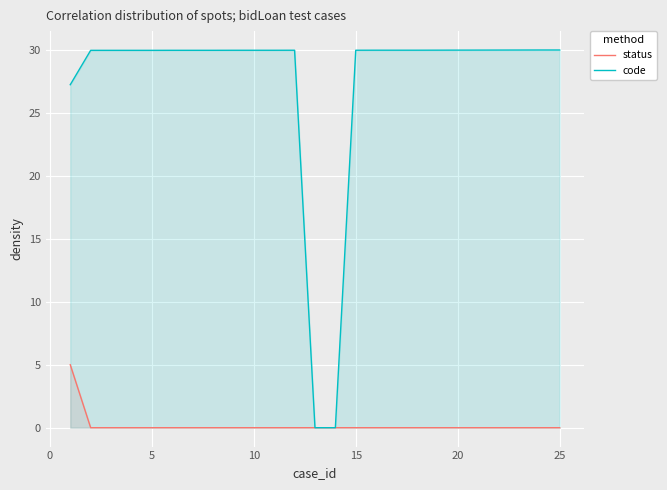

What is the sum of all status values?

5.0